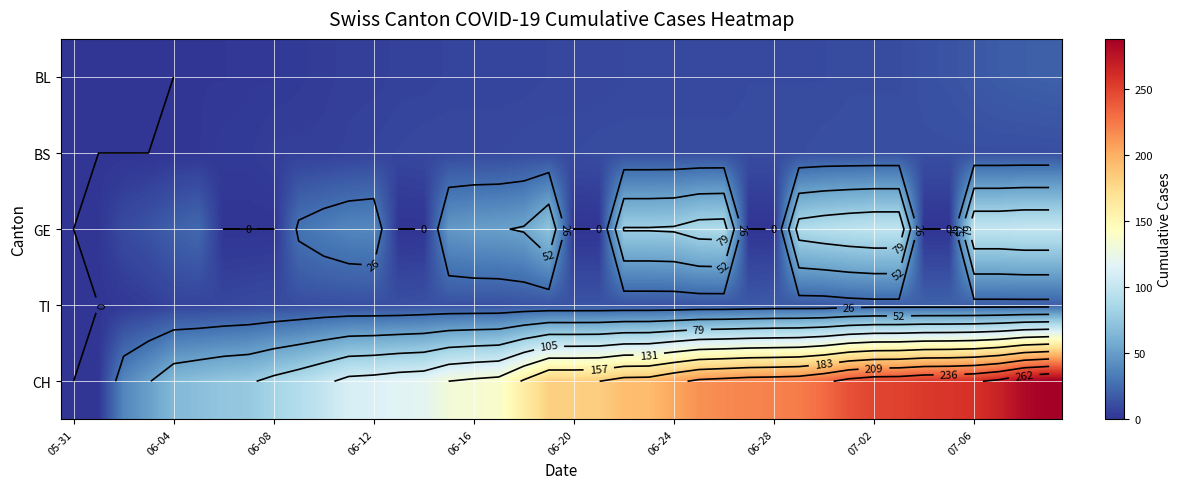

Between 39 and 26, which is larger?

39